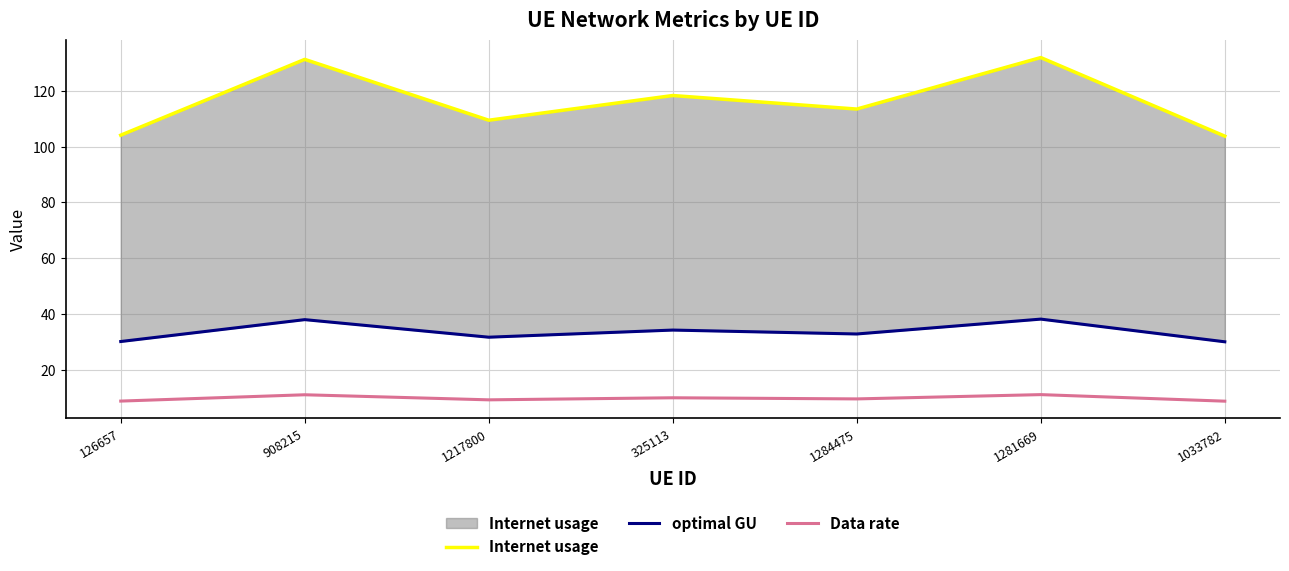

What is the average value of the Internet usage series?

116.0